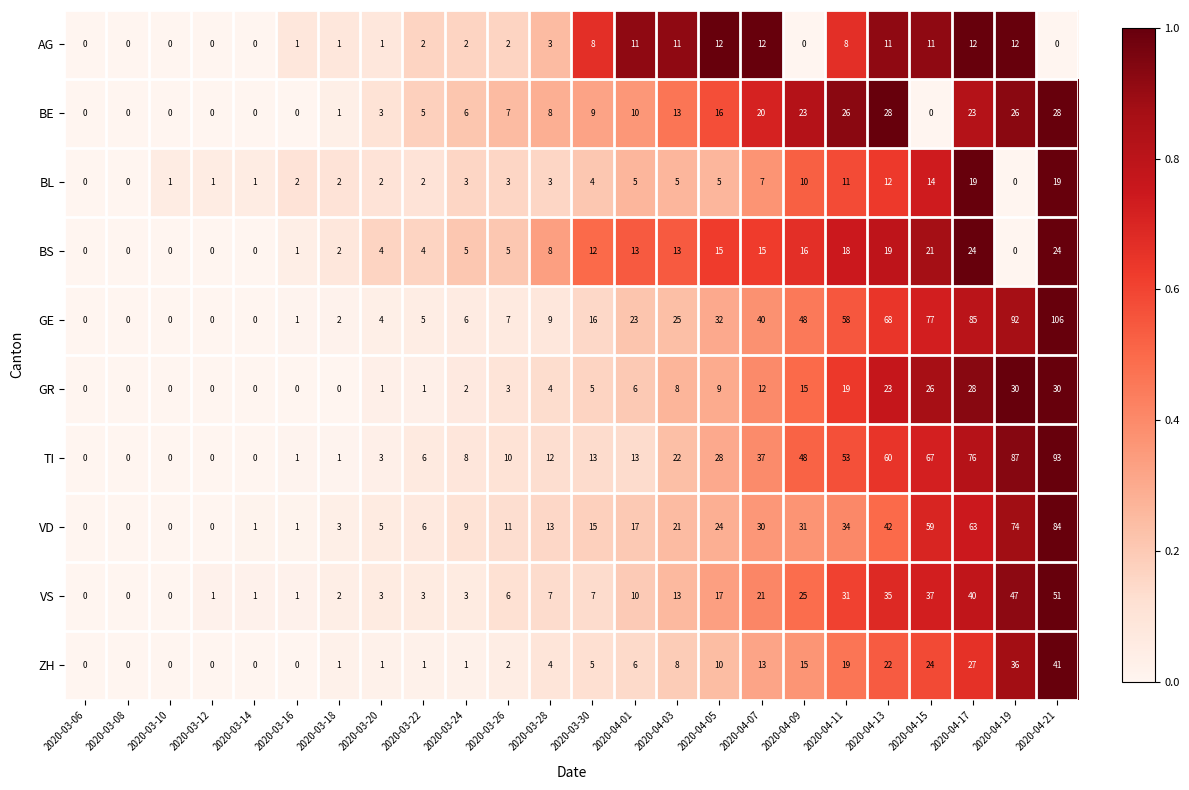

Rank the series by their maximum value, from highest to lowest.

GE, TI, VD, VS, ZH, GR, BE, BS, BL, AG